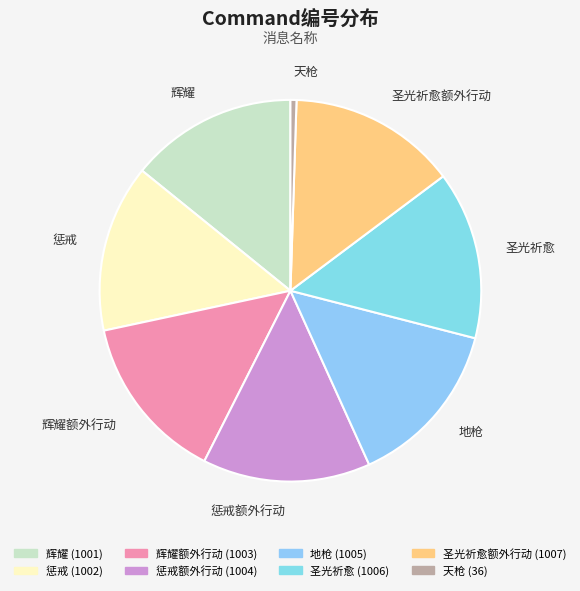

Approximately how many times larger is the value at 惩戒额外行动 compared to 地枪?

1.0